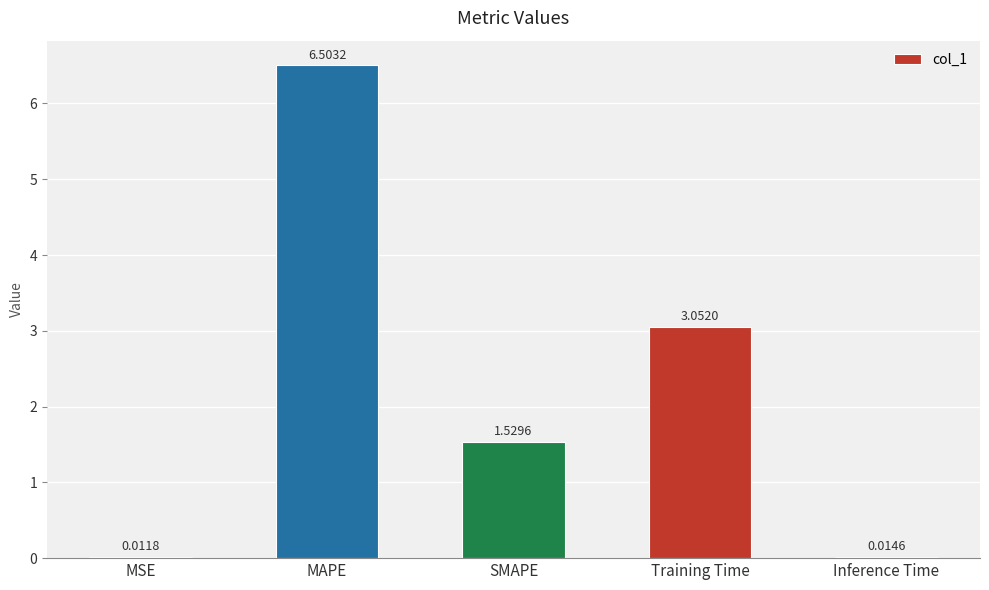

How many categories are shown in the chart?

5